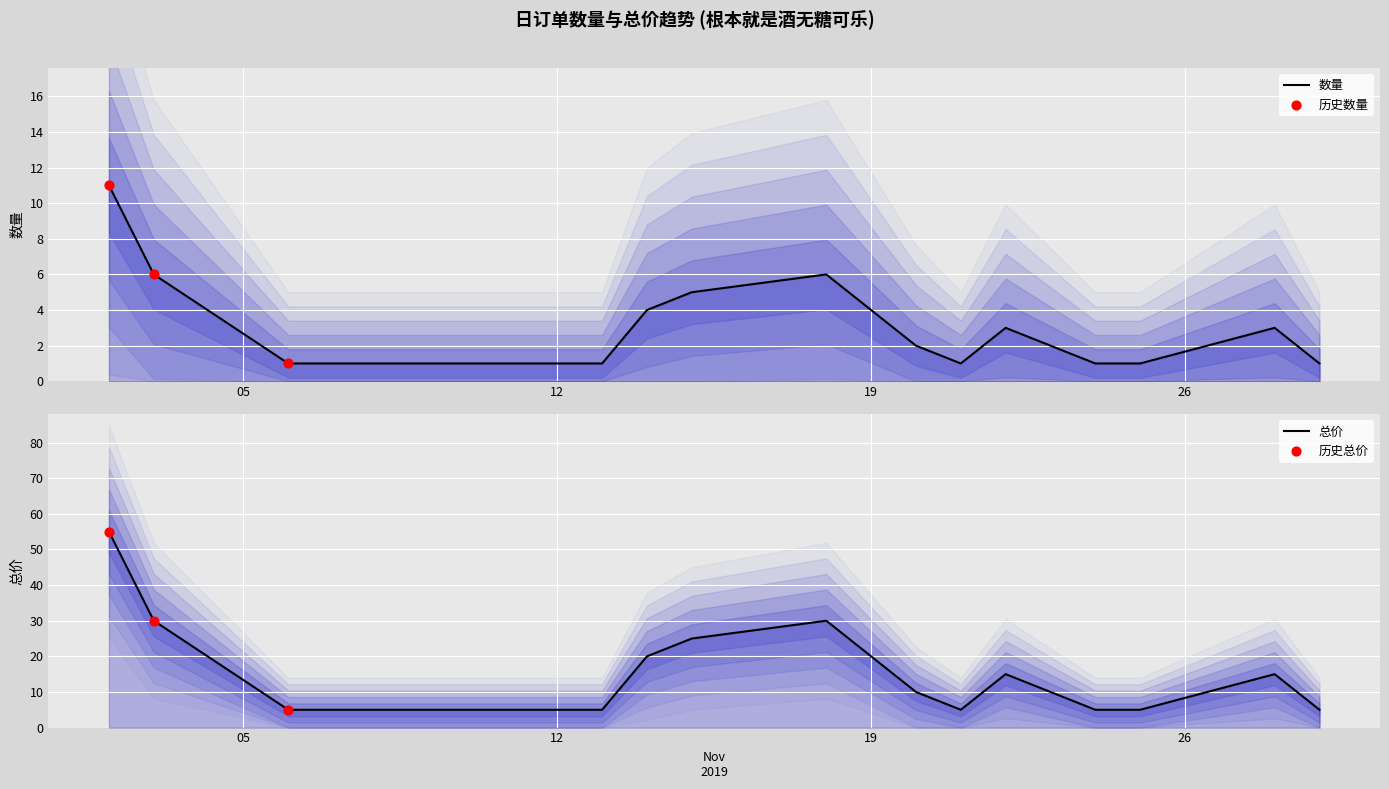

Which series contains the highest Y value?

总价